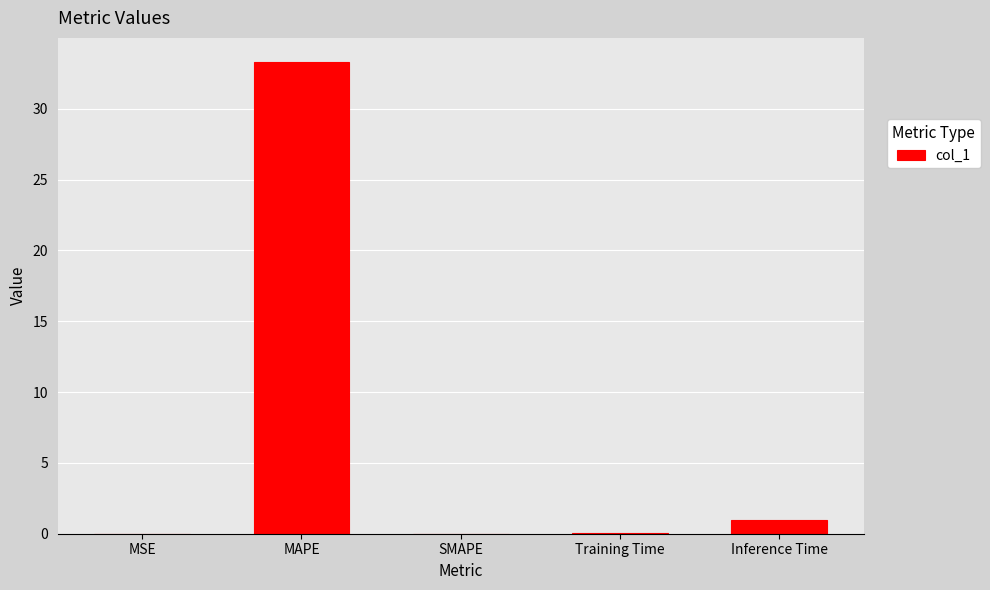

The value at SMAPE is -18.2. True or false?

False